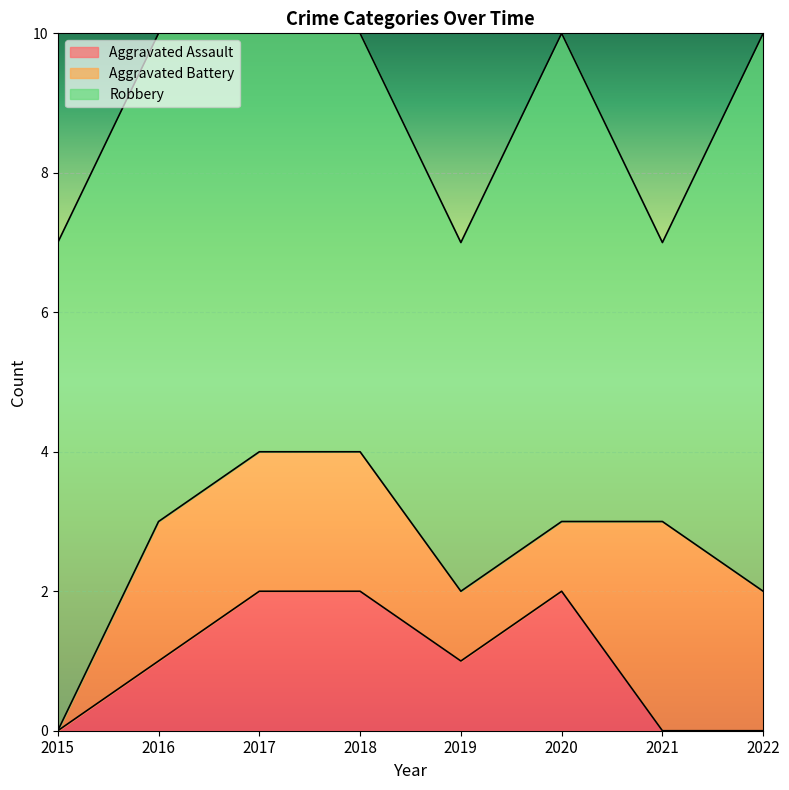

What are all the series names shown in the legend?

Aggravated Assault, Aggravated Battery, Robbery